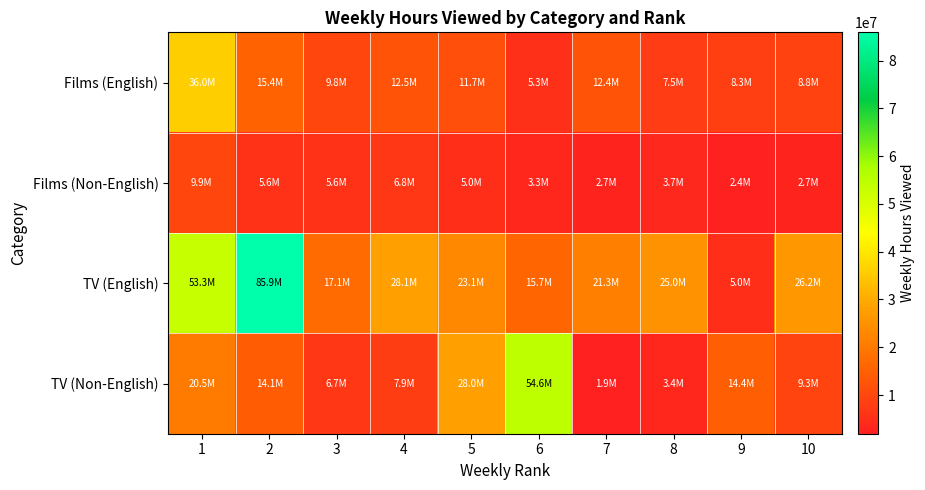

How many categories are shown in the chart?

10